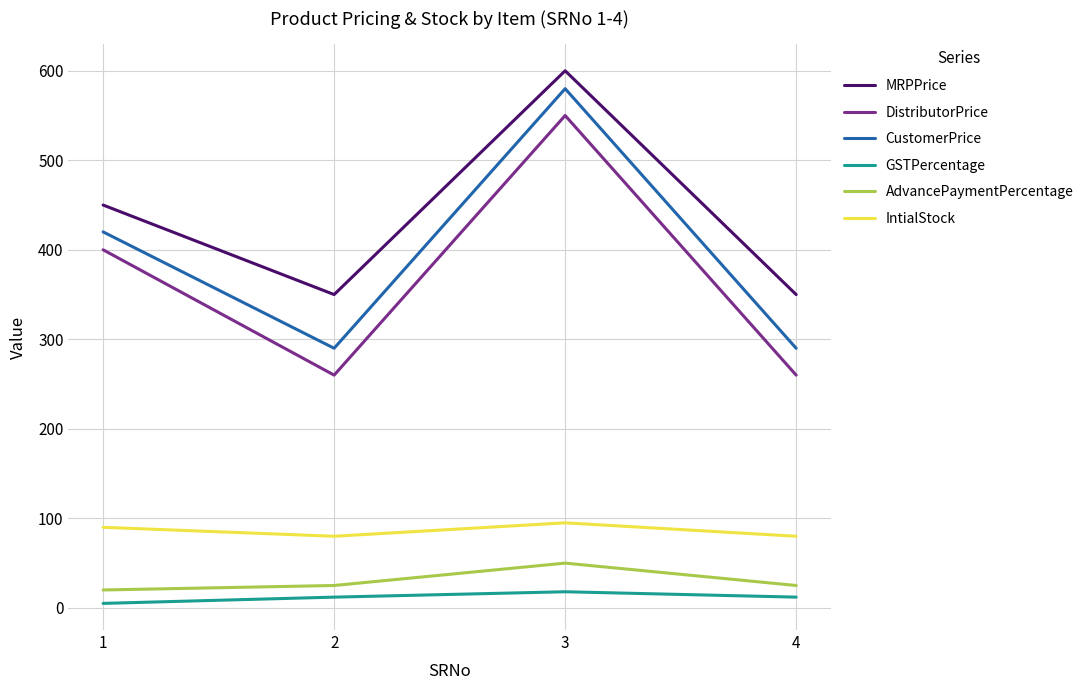

Reading left to right, list all the values displayed in this chart.

MRPPrice: 450	350	600	350
DistributorPrice: 400	260	550	260
CustomerPrice: 420	290	580	290
GSTPercentage: 5	12	18	12
AdvancePaymentPercentage: 20	25	50	25
IntialStock: 90	80	95	80